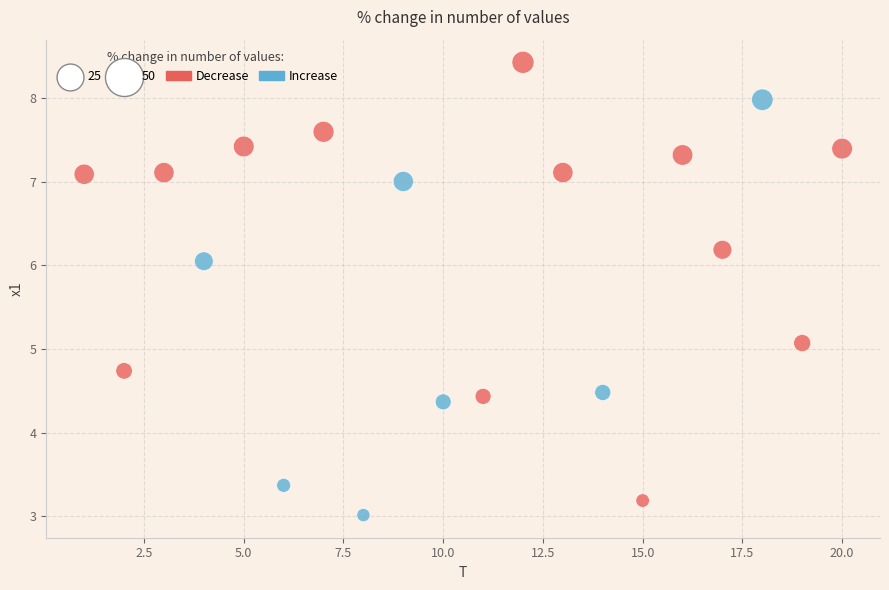

Which series has the widest spread of Y values?

Decrease